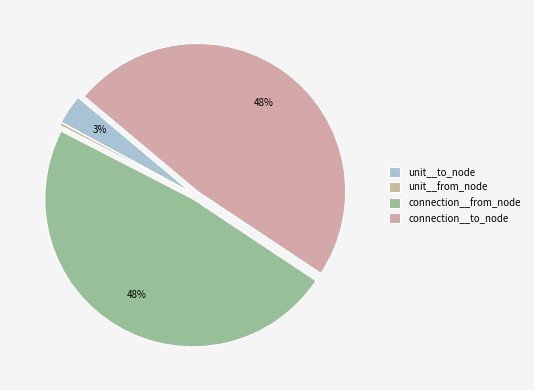

Is connection__to_node the majority of the pie?

No